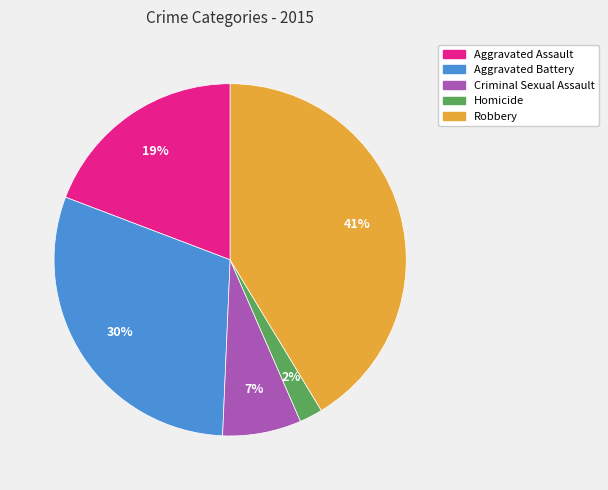

To the nearest percent, what is the average slice percentage?

20%